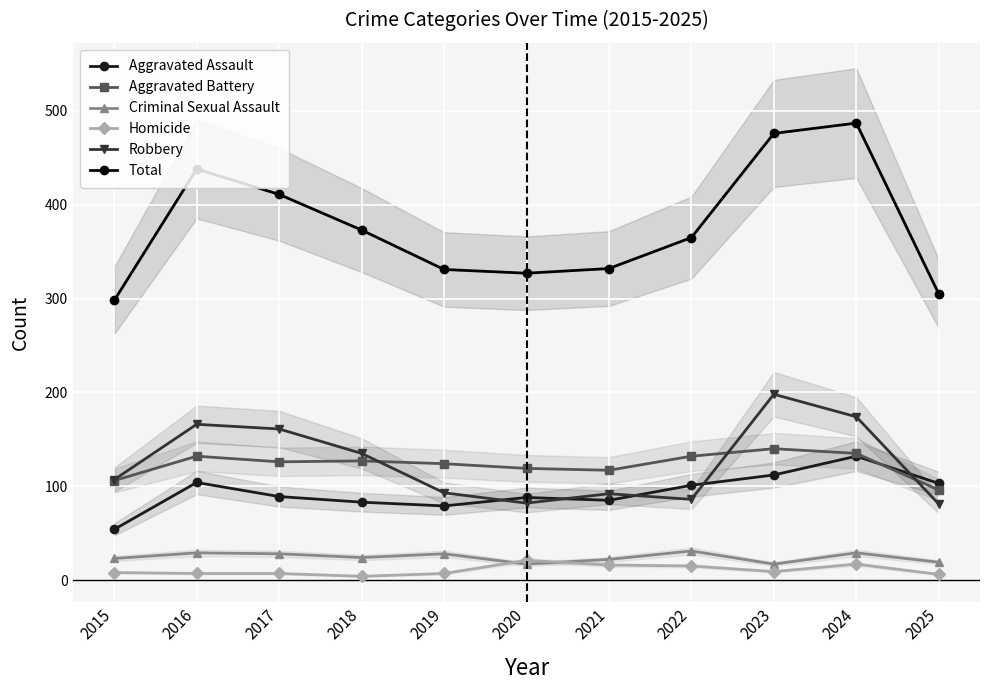

What is the value of the Aggravated Battery point at the 1st from the left?

106